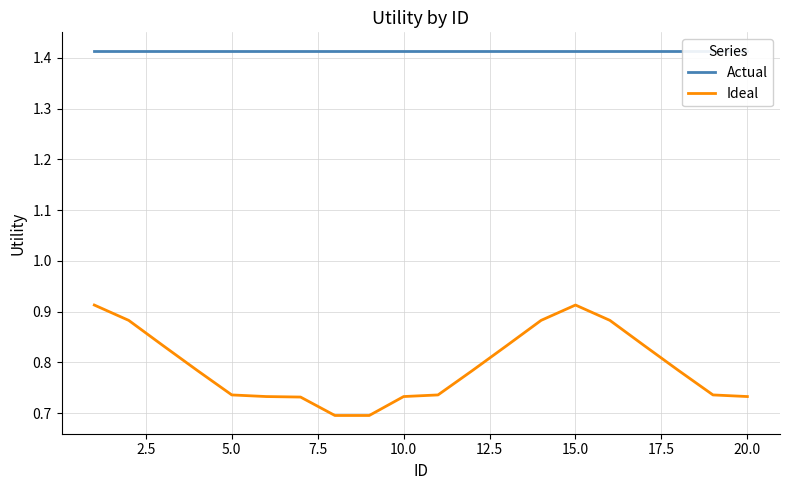

True or false: Ideal has a value of 0.2 at 20.0.

False